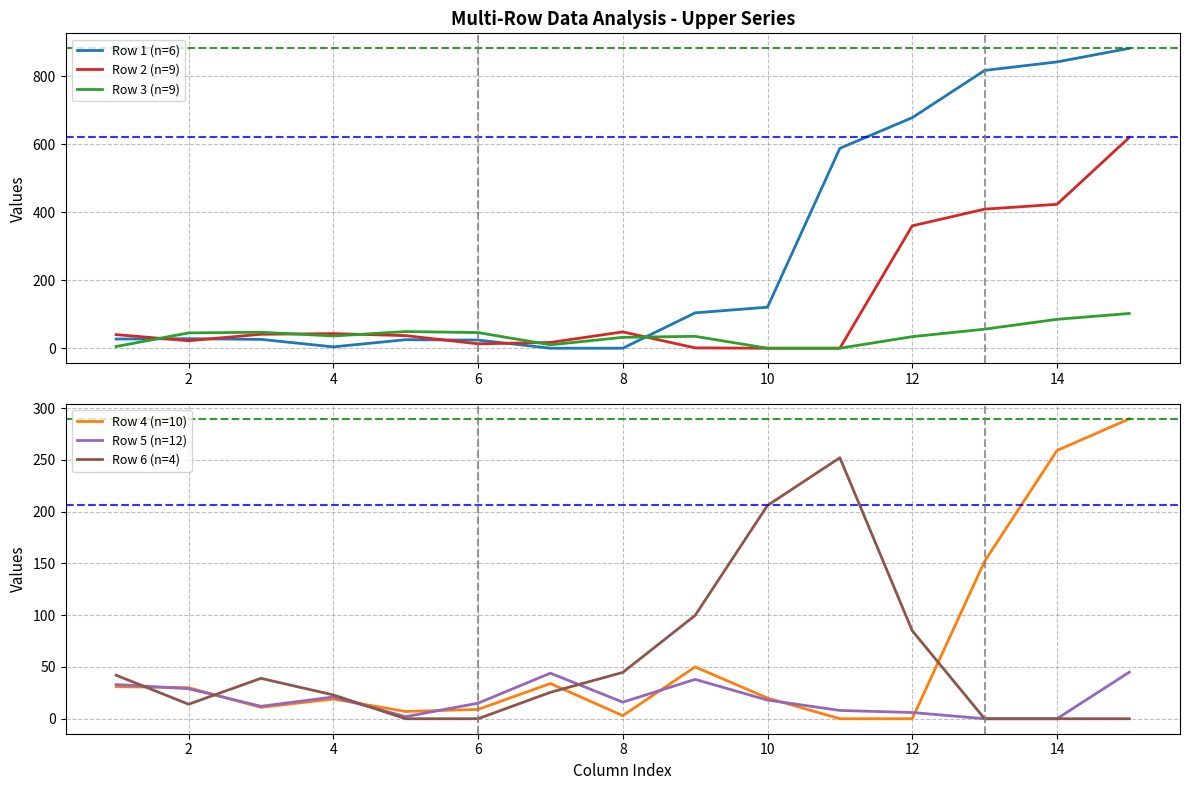

Which series ends up on top after the final intersection of Row 6 (n=4) and Row 4 (n=10)?

Row 4 (n=10)